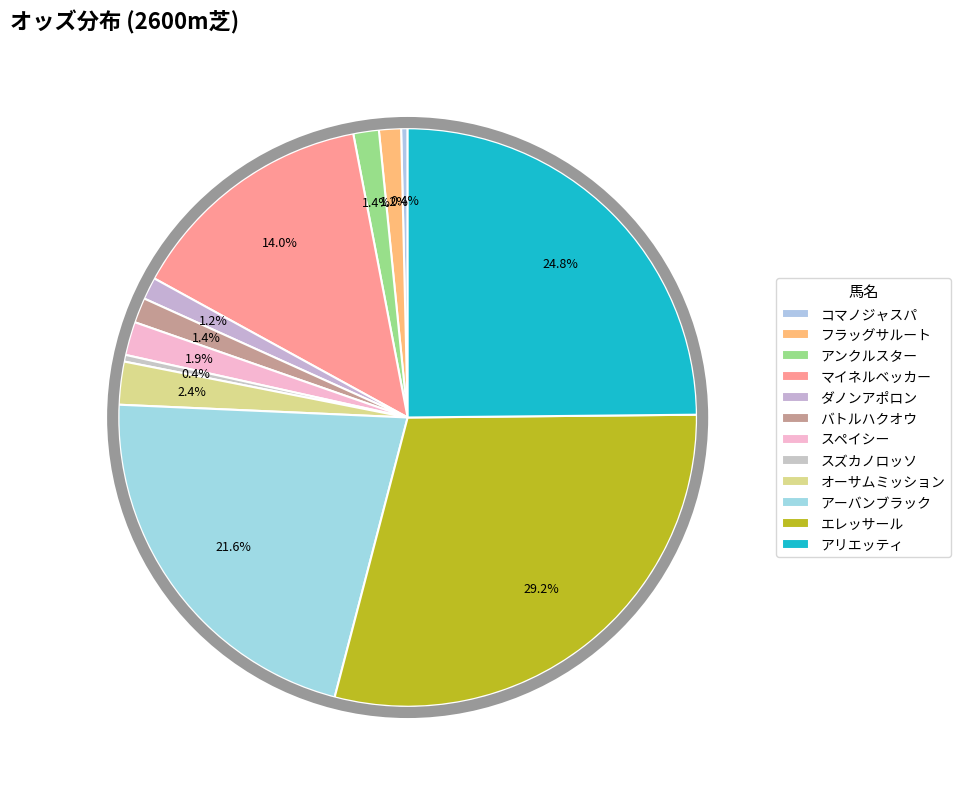

Count the number of slices in the pie.

12